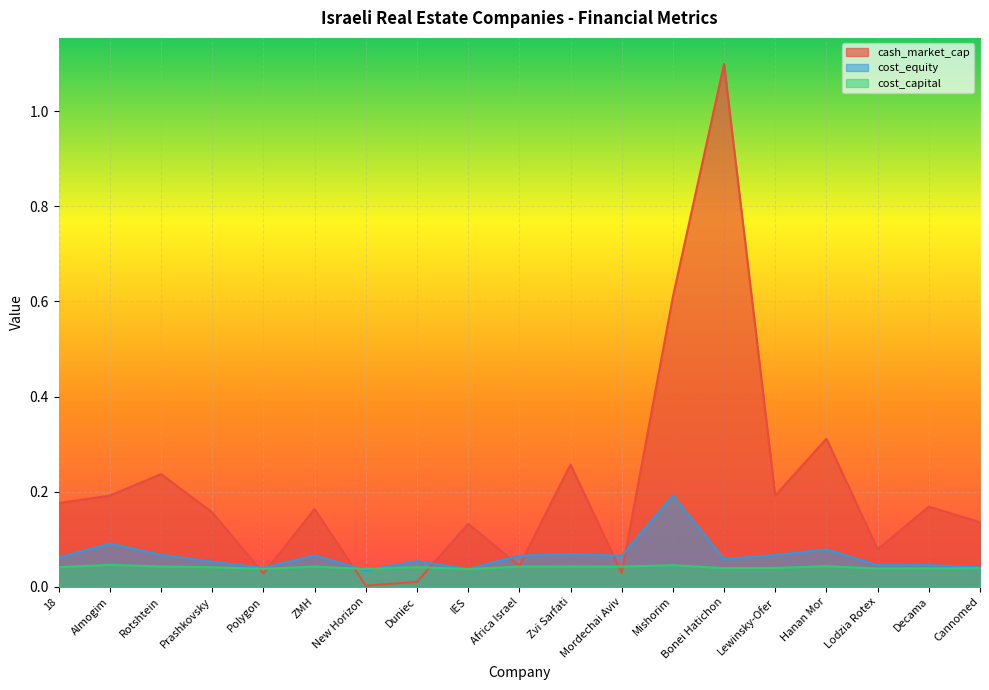

How many cost_equity values are between 0 and 1?

19